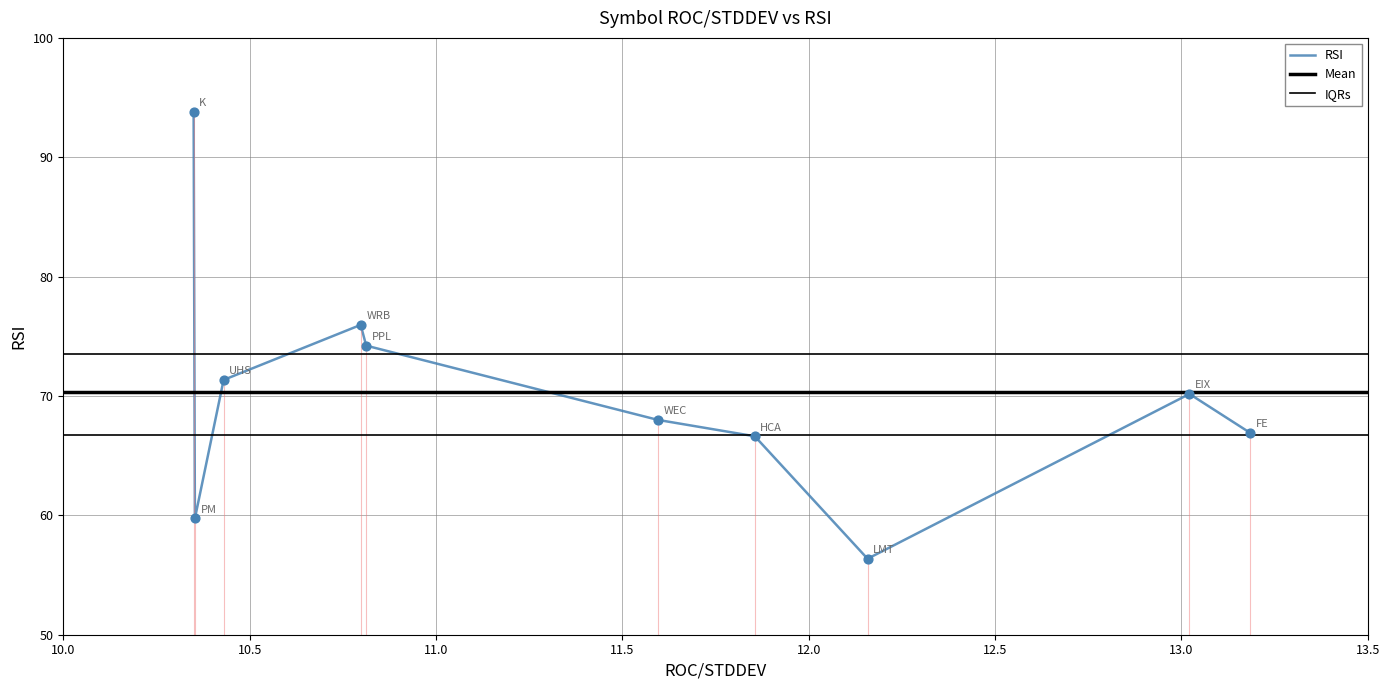

What is the ratio of the value at WEC to the value at LMT?

1.2